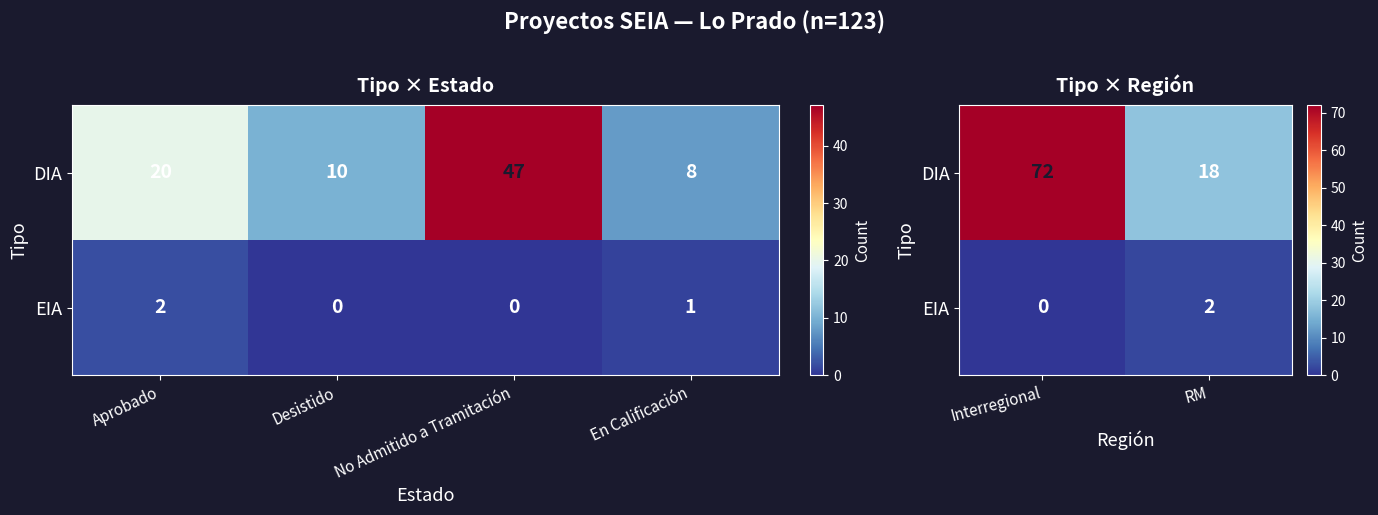

What is the maximum value for EIA?

2